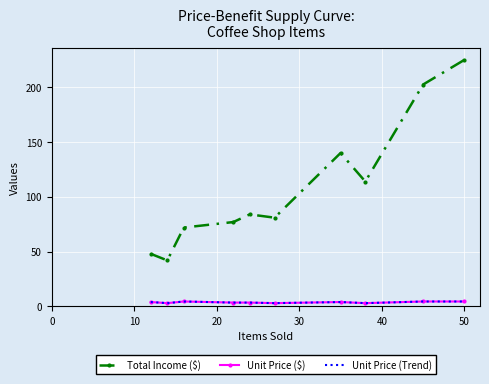

What is the value of the Unit Price ($) point at the 10th from the left?

4.5